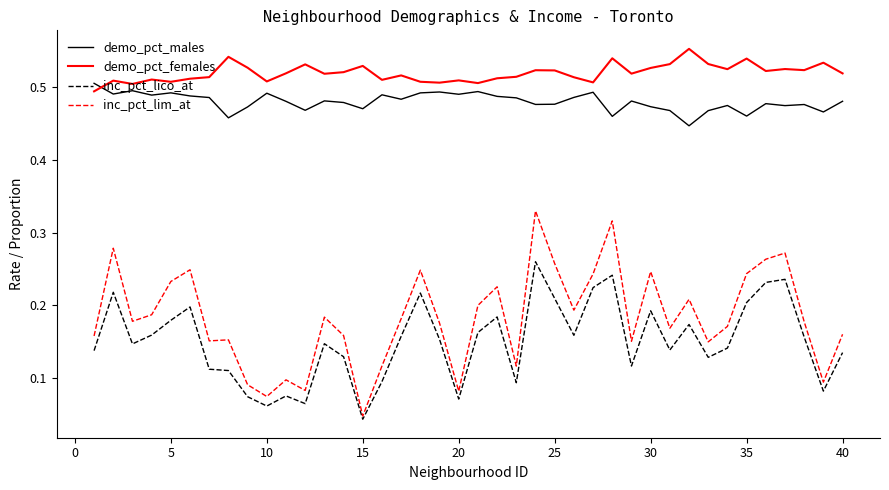

Which series has the largest total across all categories?

demo_pct_females